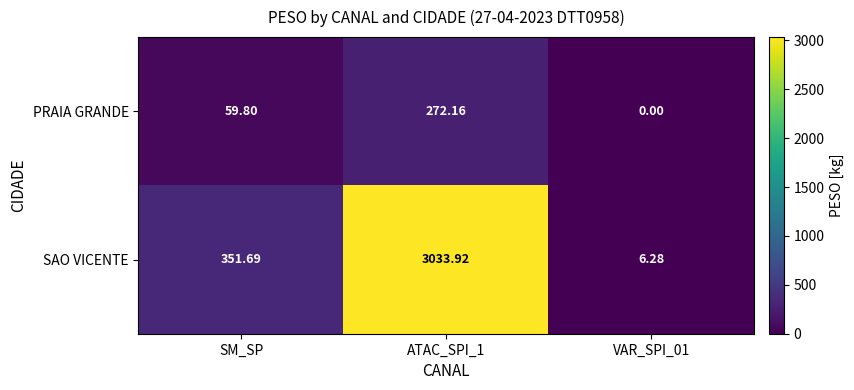

Where is PRAIA GRANDE nearest to the value 136?

SM_SP